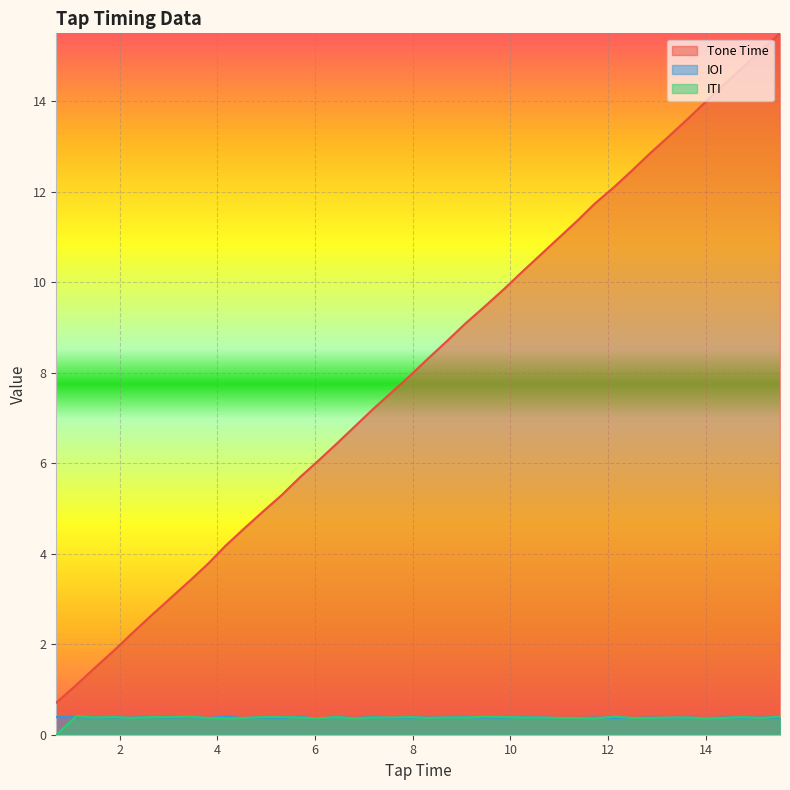

What are all the series names shown in the legend?

Tone Time, IOI, ITI